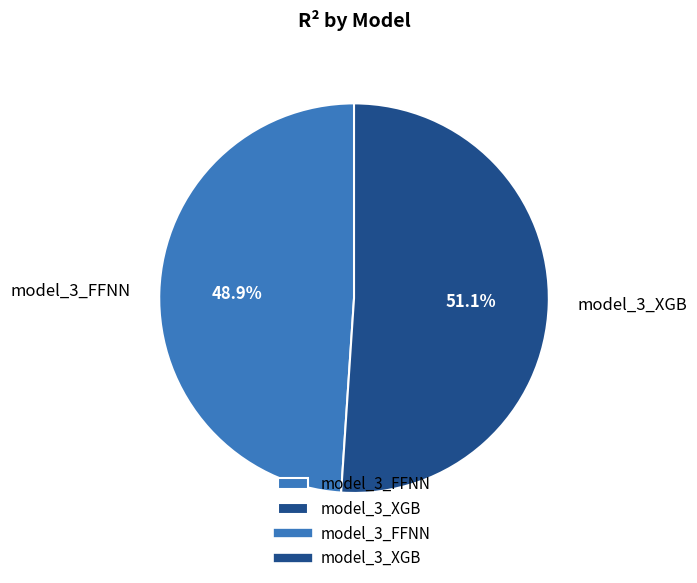

To the nearest percent, what portion does model_3_FFNN represent?

49%